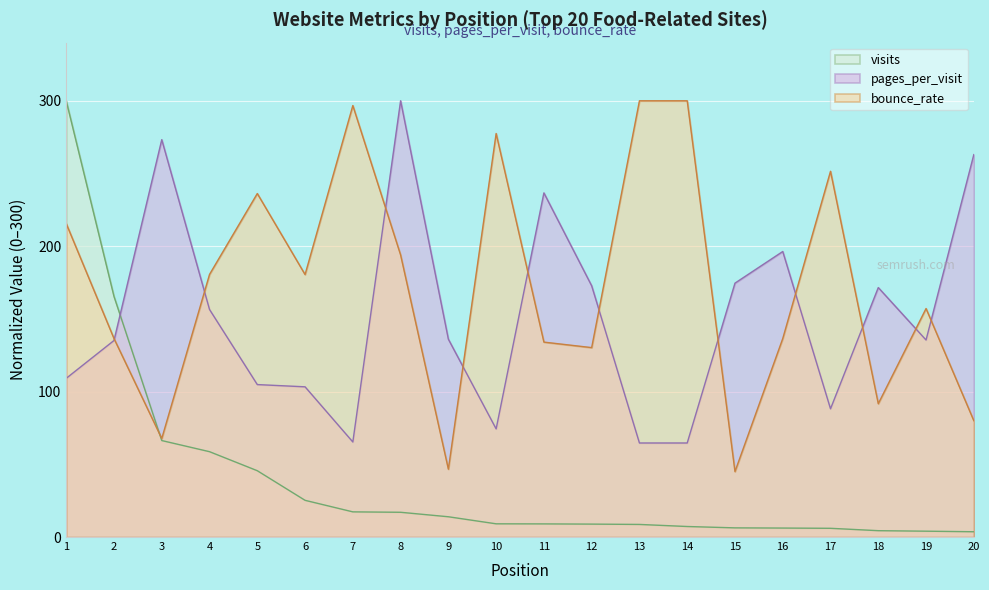

Is the value of bounce_rate at 2 greater than the value of visits at 12?

Yes